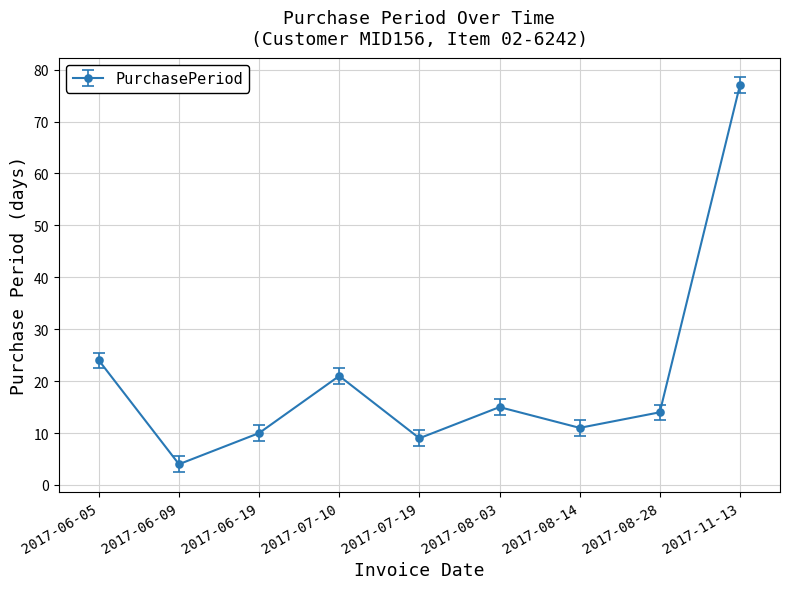

List the labels in order of value, largest first.

2017-11-13, 2017-06-05, 2017-07-10, 2017-08-03, 2017-08-28, 2017-08-14, 2017-06-19, 2017-07-19, 2017-06-09